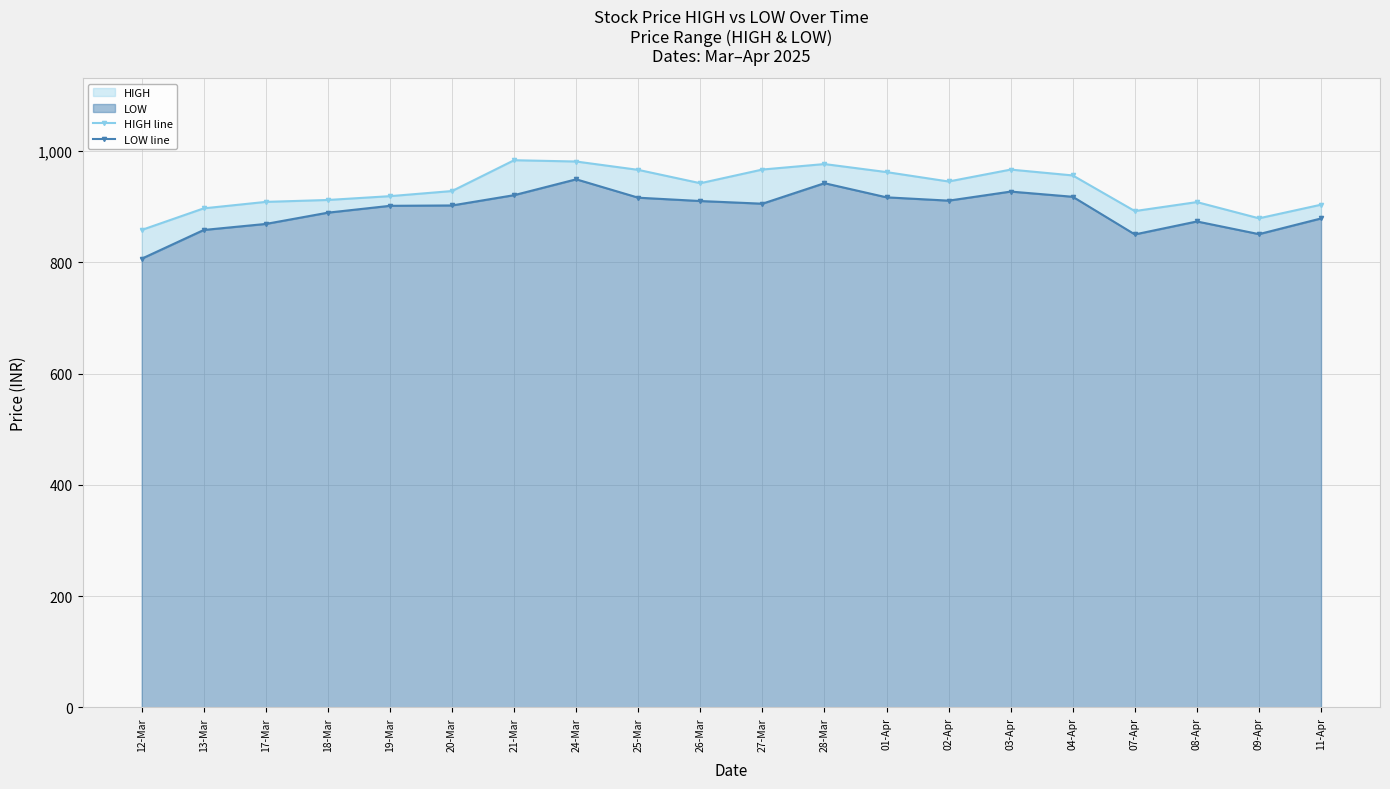

What is the difference between the HIGH line values at 21-Mar and 20-Mar?

55.4